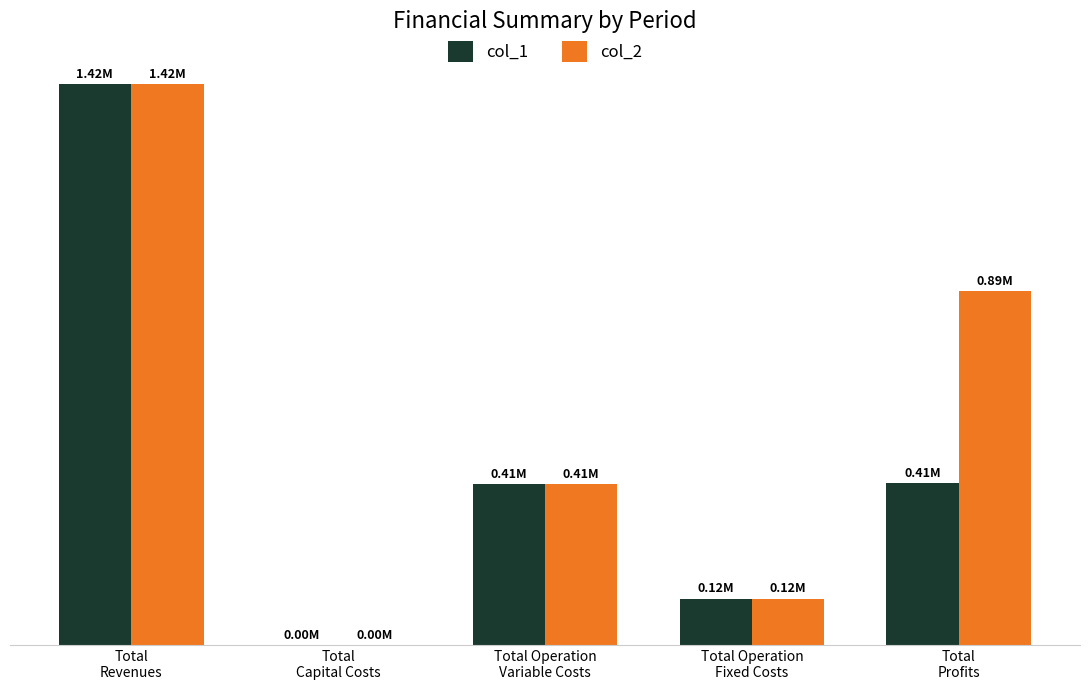

Is the value of col_2 at Total
Profits greater than the value of col_1 at Total
Revenues?

No